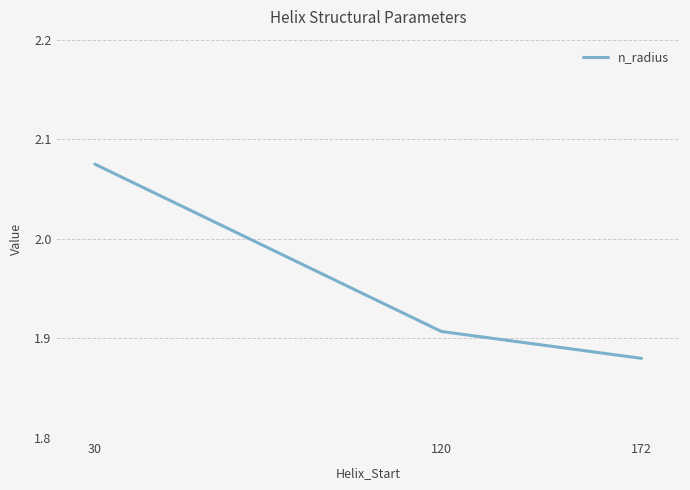

Rank the categories by value from lowest to highest.

172, 120, 30